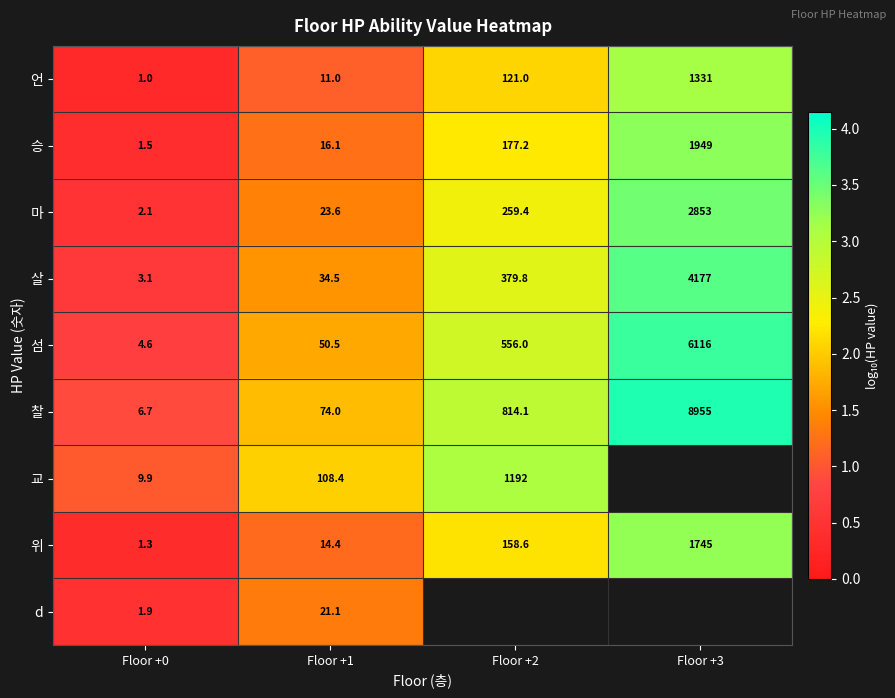

Rank the categories by 승 value from lowest to highest.

Floor +0, Floor +1, Floor +2, Floor +3